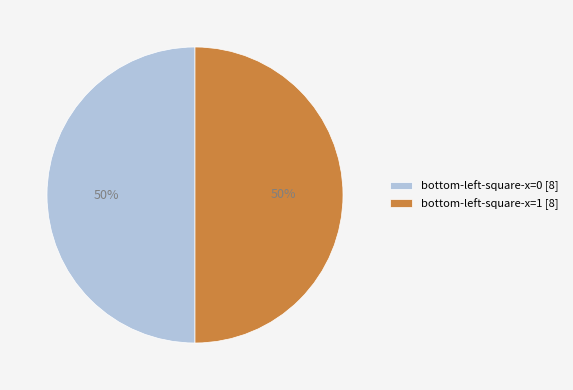

To the nearest percent, what is the average slice percentage?

50%